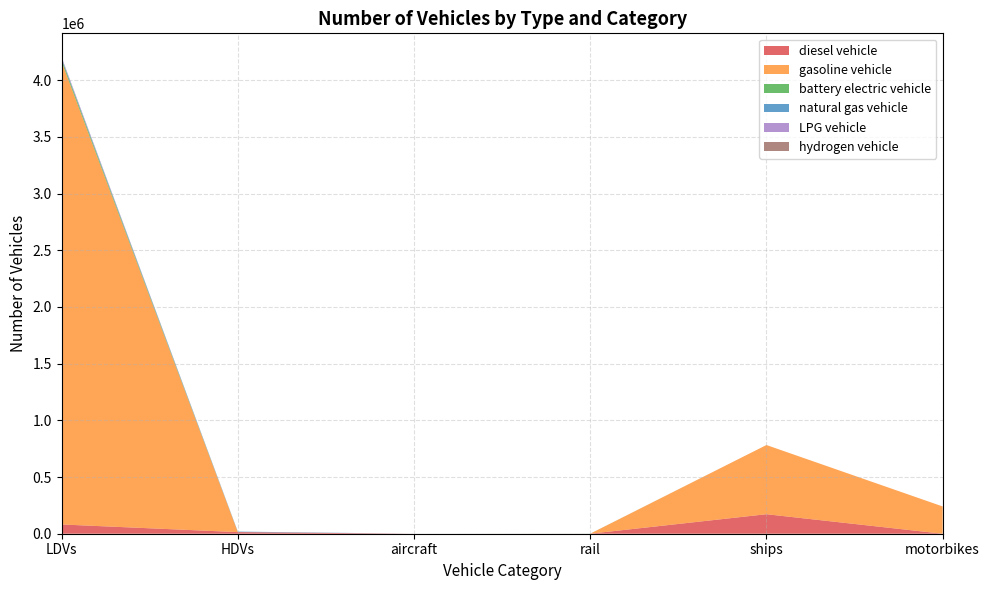

Reading right to left, extract all data points from this chart.

diesel vehicle: motorbikes=0.0	ships=172119.2	rail=163.0	aircraft=141.0	HDVs=14234.0	LDVs=81655.0
gasoline vehicle: motorbikes=240563.0	ships=610240.8	rail=0.0	aircraft=0.0	HDVs=200.9	LDVs=4081109.0
battery electric vehicle: motorbikes=0.0	ships=0.0	rail=516.0	aircraft=0.0	HDVs=1.5	LDVs=21676.0
natural gas vehicle: motorbikes=0.0	ships=0.0	rail=0.0	aircraft=0.0	HDVs=4361.8	LDVs=6527.0
LPG vehicle: motorbikes=0.0	ships=0.0	rail=0.0	aircraft=0.0	HDVs=0.0	LDVs=12120.0
hydrogen vehicle: motorbikes=0.0	ships=0.0	rail=0.0	aircraft=0.0	HDVs=0.0	LDVs=139.0